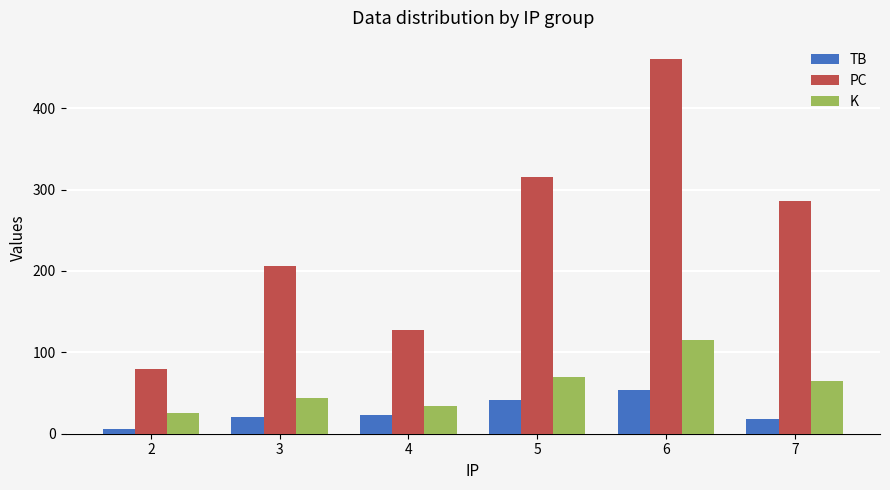

How many categories are shown in the chart?

6